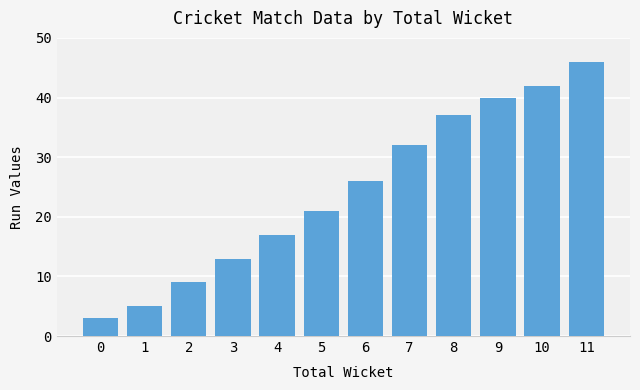

What value does the data have at 7?

32